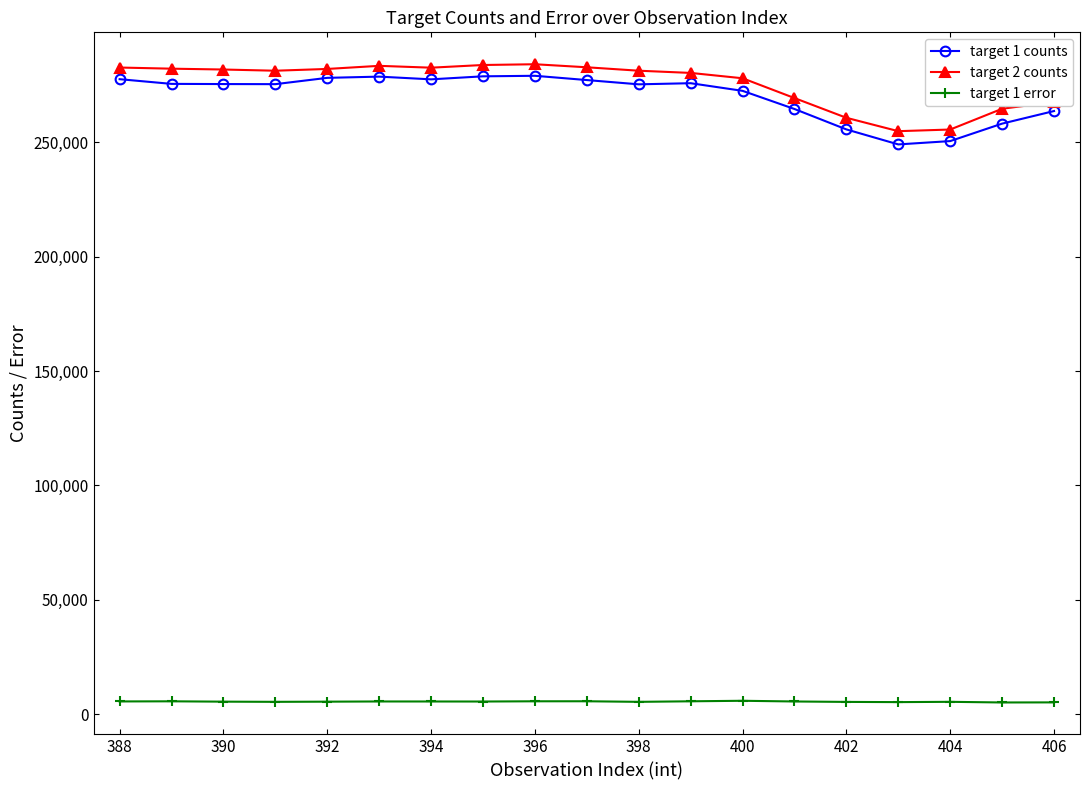

Which series has the largest range (max minus min)?

target 1 counts